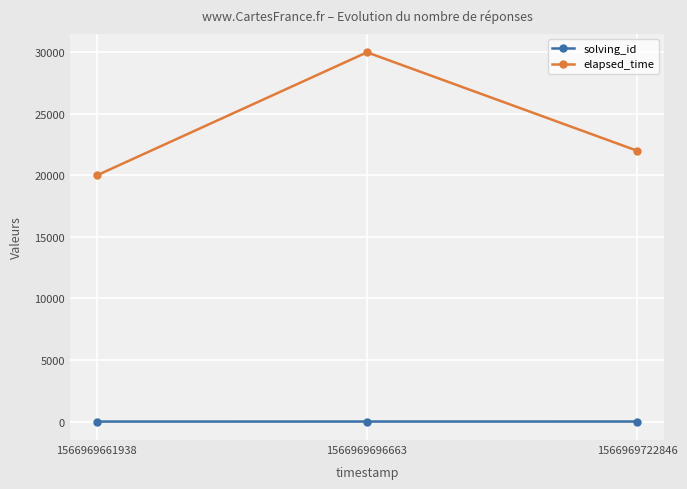

How many lines are shown in the chart?

2